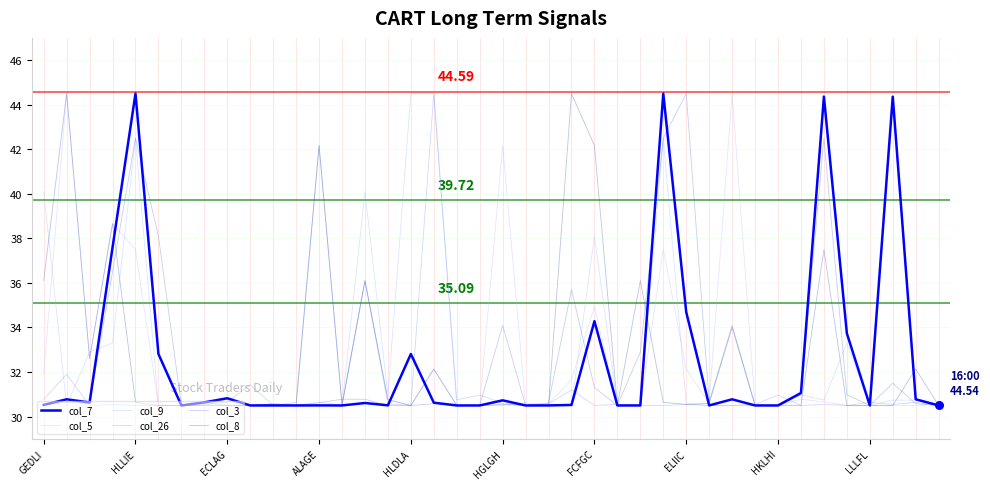

At how many categories does at least one series exceed 32?

21